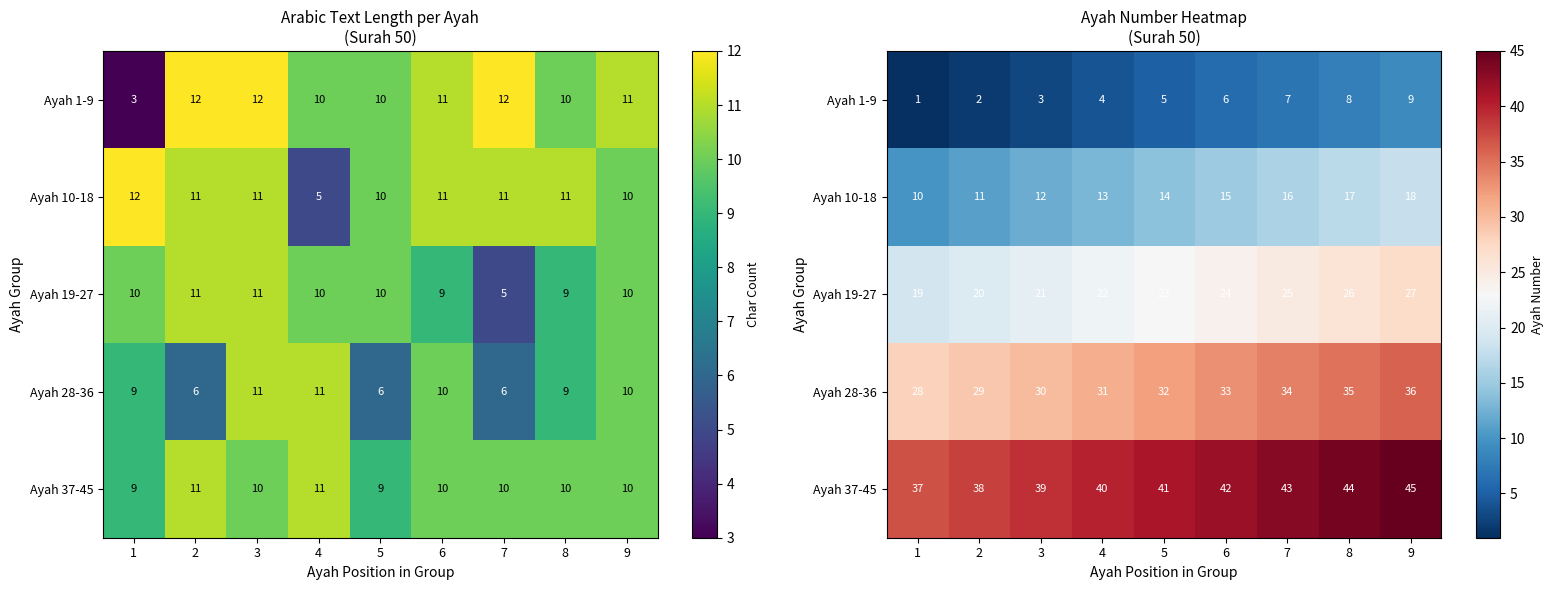

What is the difference between the Ayah 10-18 values at 7 and 1?

6